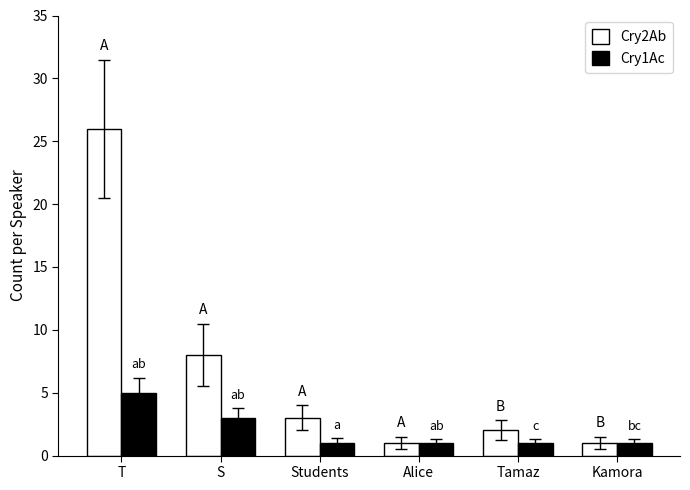

Count the number of categories in the chart.

6